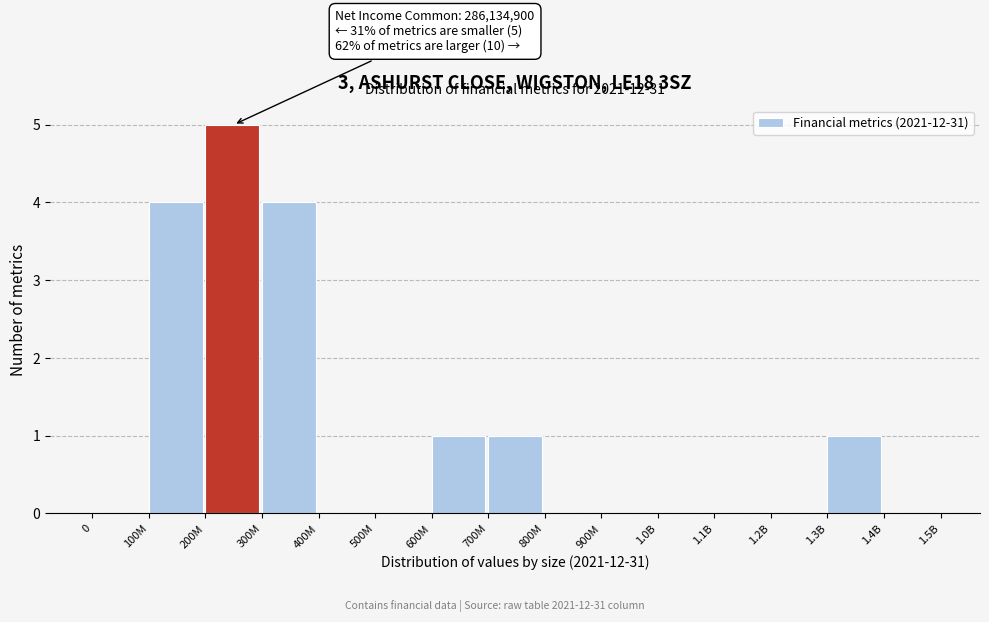

Reading right to left, transcribe all the data shown in this chart.

1.4B=0	1.3B=1	1.2B=0	1.1B=0	1.0B=0	900M=0	800M=0	700M=1	600M=1	500M=0	400M=0	300M=4	200M=5	100M=4	0=0